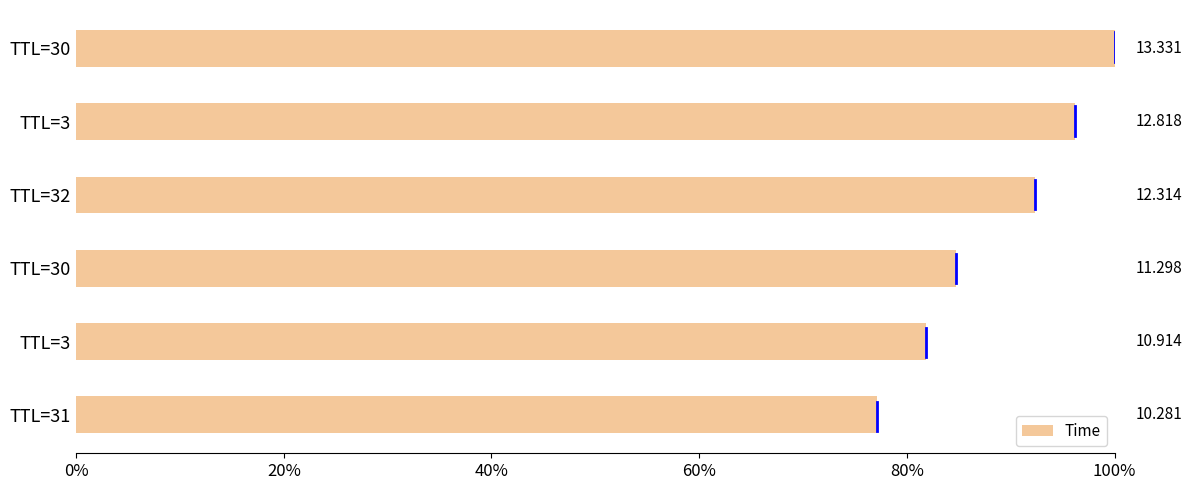

Are the bars horizontal?

Yes